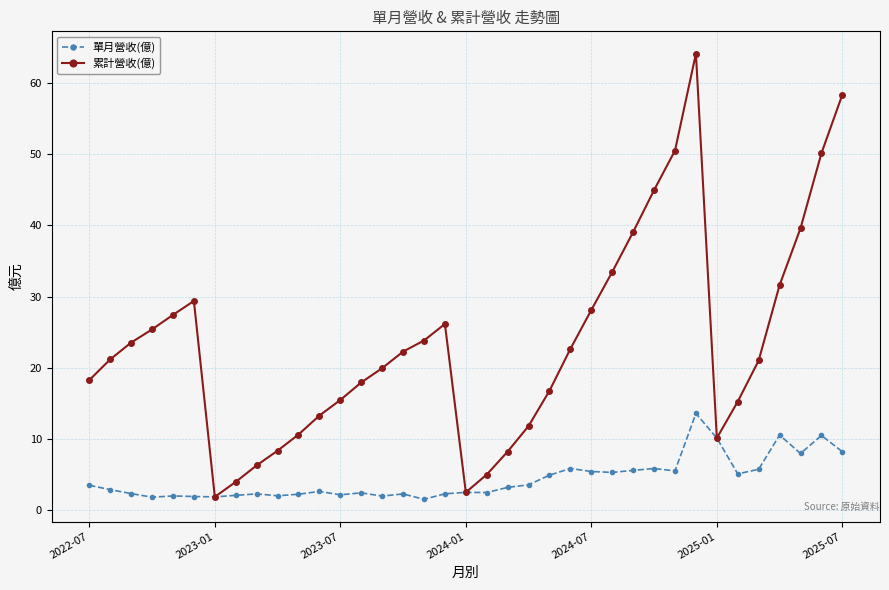

Count the number of categories in the chart.

37